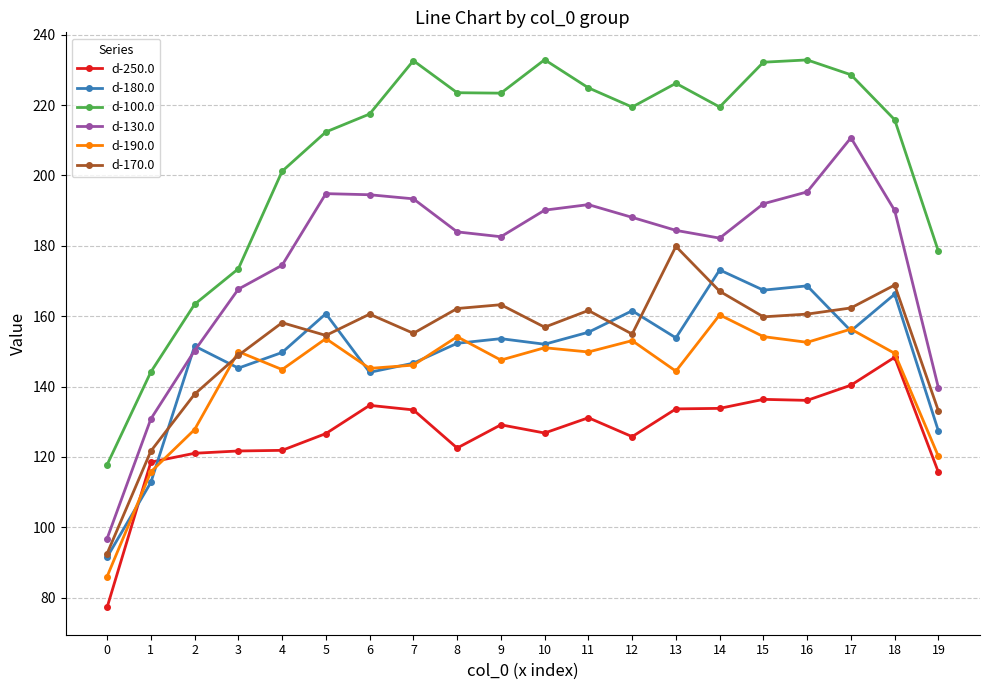

True or false: d-130.0 and d-190.0 cross at least once.

False